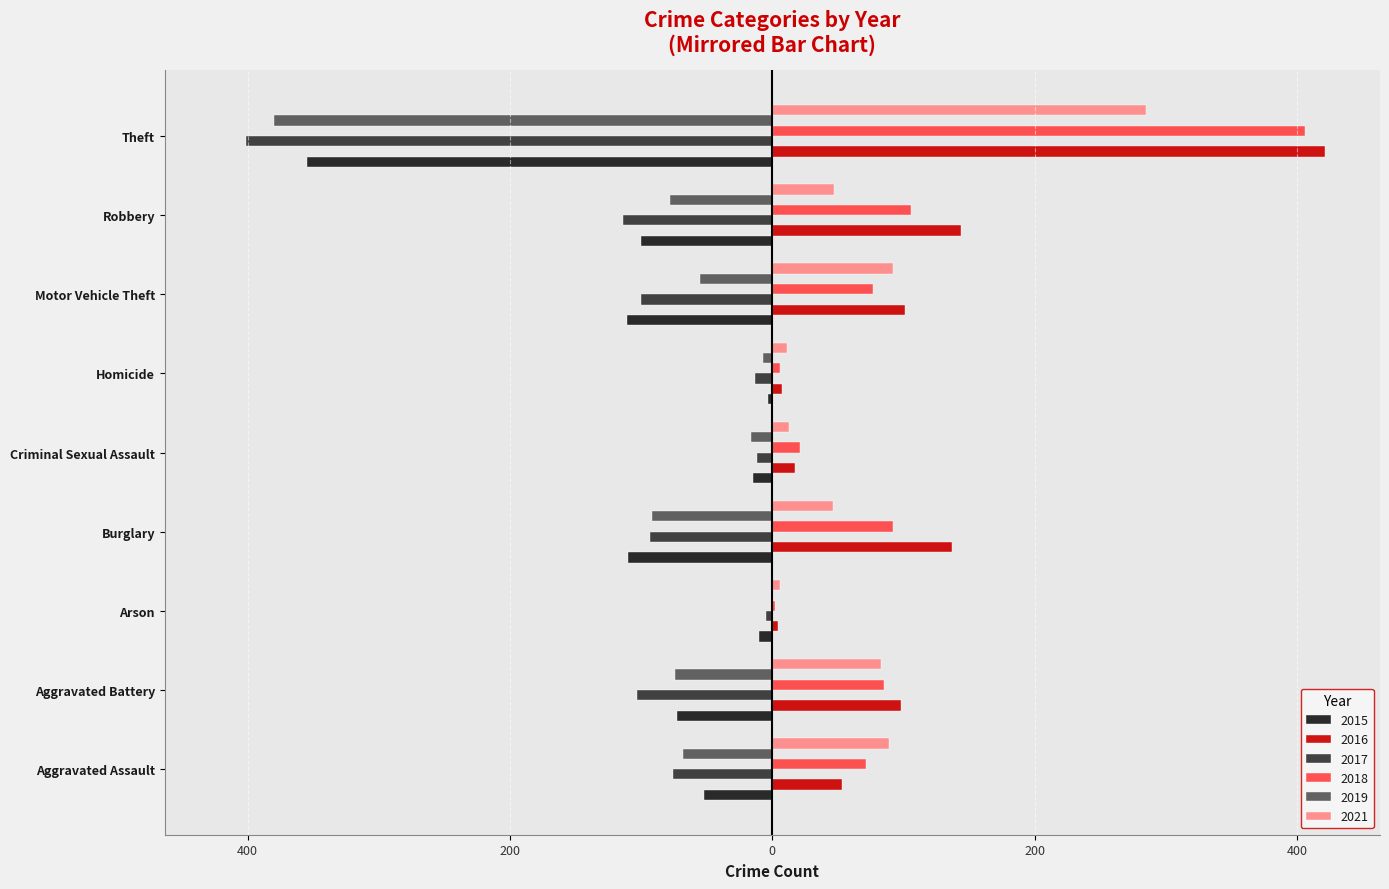

Is it true that 2019 equals -55 at Motor Vehicle Theft?

True